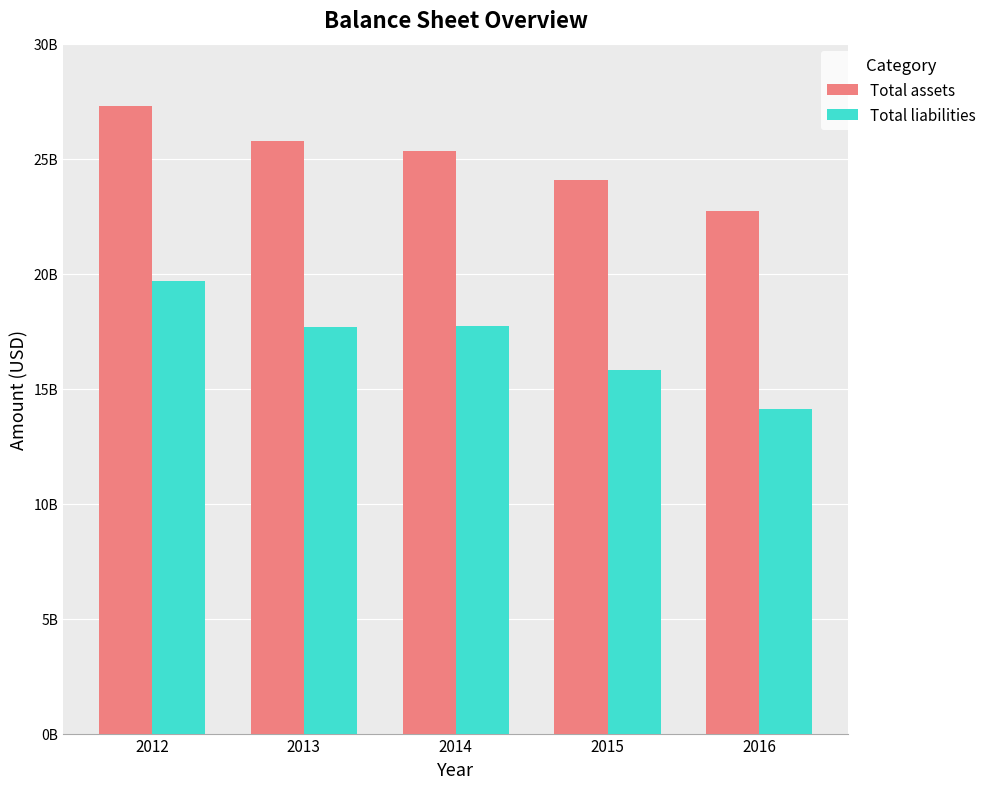

At which category is the sum across all series the highest?

2012